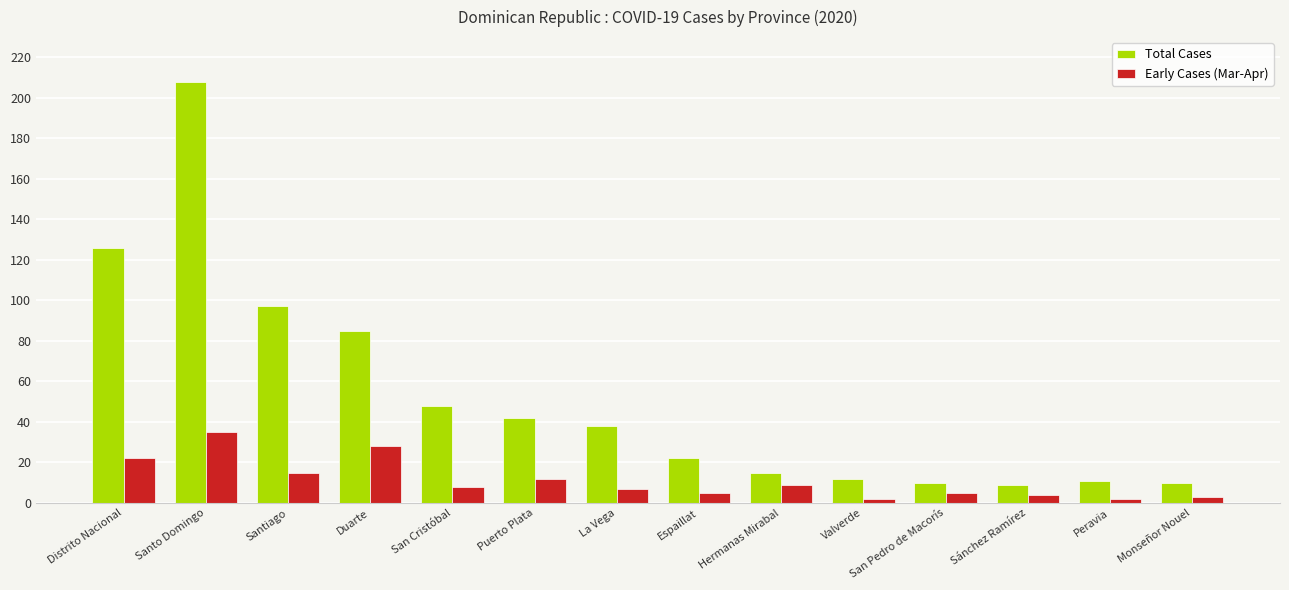

Reading left to right, transcribe all the data shown in this chart.

Total Cases: Distrito Nacional=126	Santo Domingo=208	Santiago=97	Duarte=85	San Cristóbal=48	Puerto Plata=42	La Vega=38	Espaillat=22	Hermanas Mirabal=15	Valverde=12	San Pedro de Macorís=10	Sánchez Ramírez=9	Peravia=11	Monseñor Nouel=10
Early Cases (Mar-Apr): Distrito Nacional=22	Santo Domingo=35	Santiago=15	Duarte=28	San Cristóbal=8	Puerto Plata=12	La Vega=7	Espaillat=5	Hermanas Mirabal=9	Valverde=2	San Pedro de Macorís=5	Sánchez Ramírez=4	Peravia=2	Monseñor Nouel=3